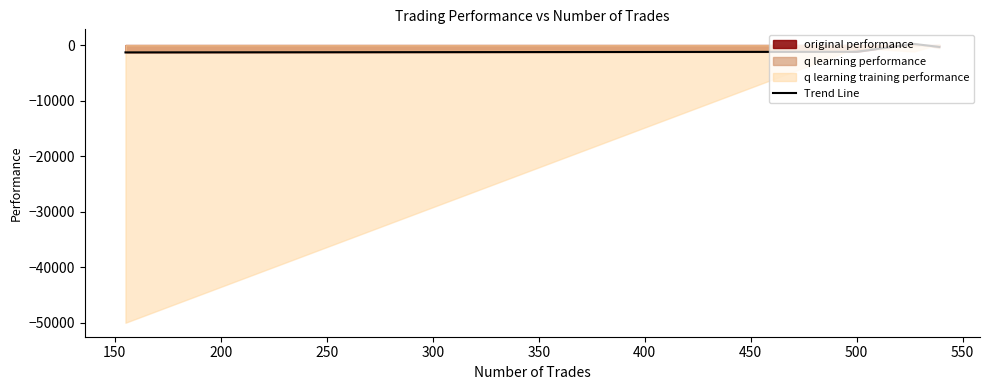

True or false: Trend Line has more than 1 interior local peaks.

False